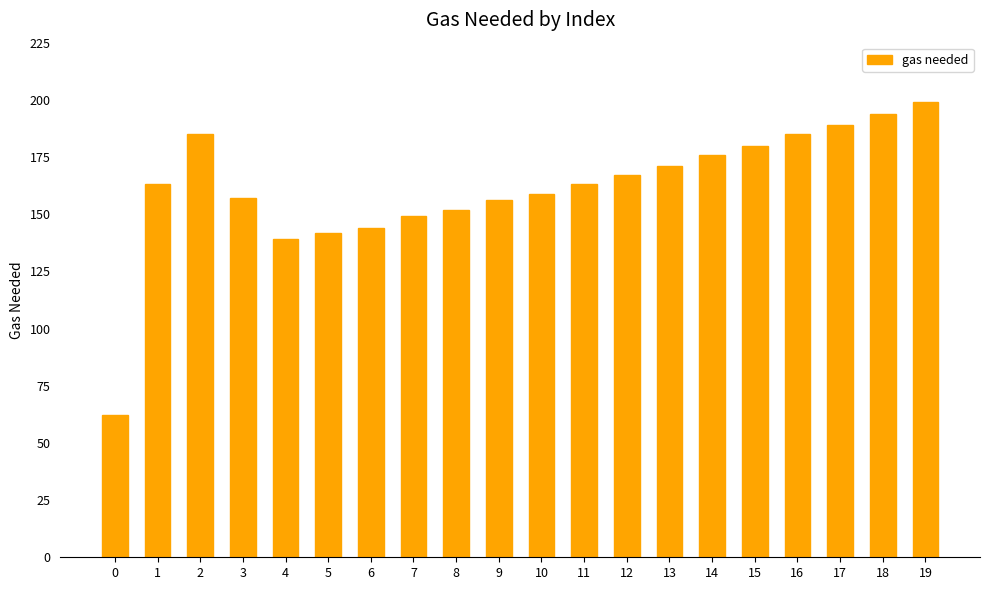

What is the approximate value at 3?

157